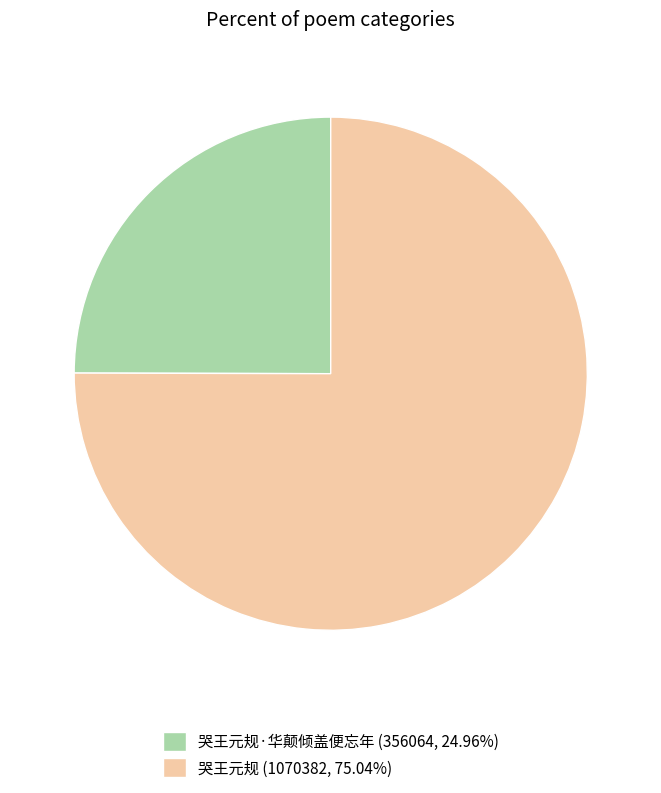

Approximately how many times larger is the value at 哭王元规 (1070382, 75.04%) compared to 哭王元规·华颠倾盖便忘年 (356064, 24.96%)?

3.0